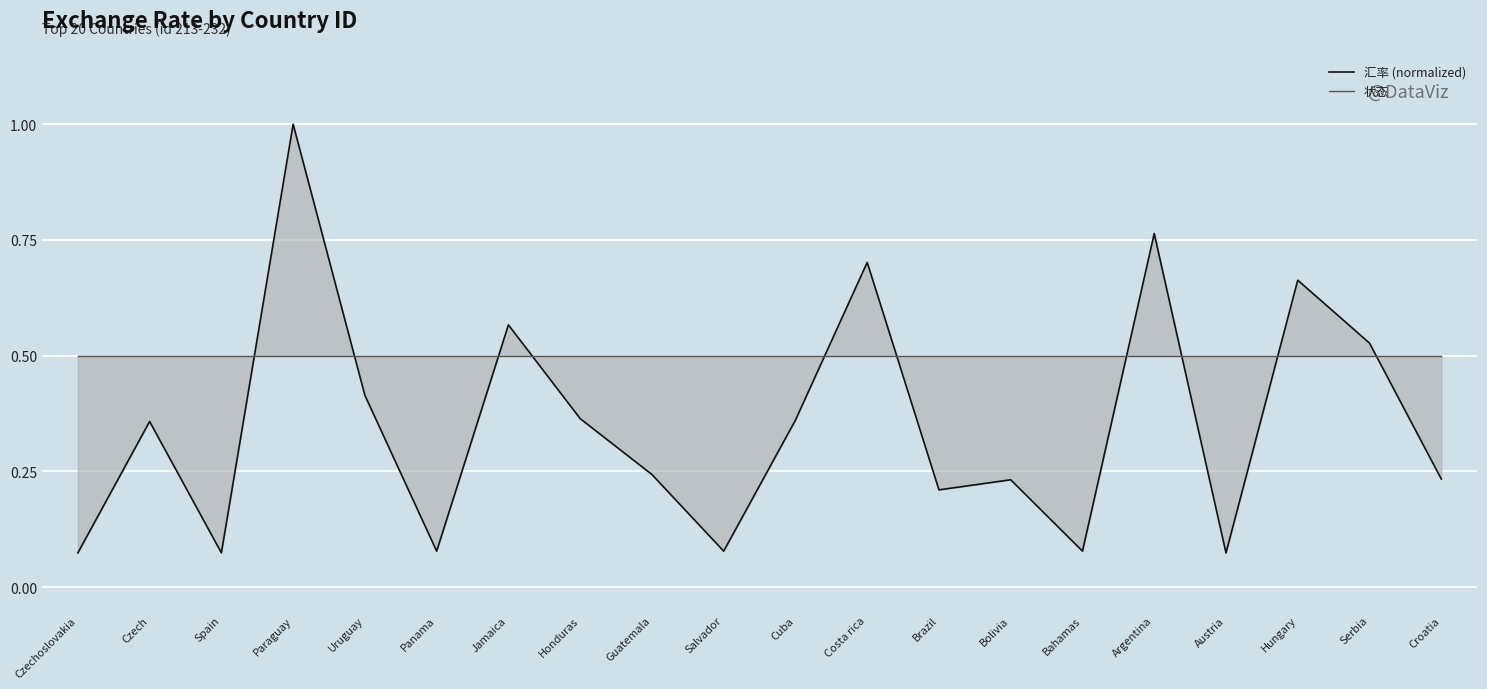

What value does the 状态 series have at Serbia?

0.5